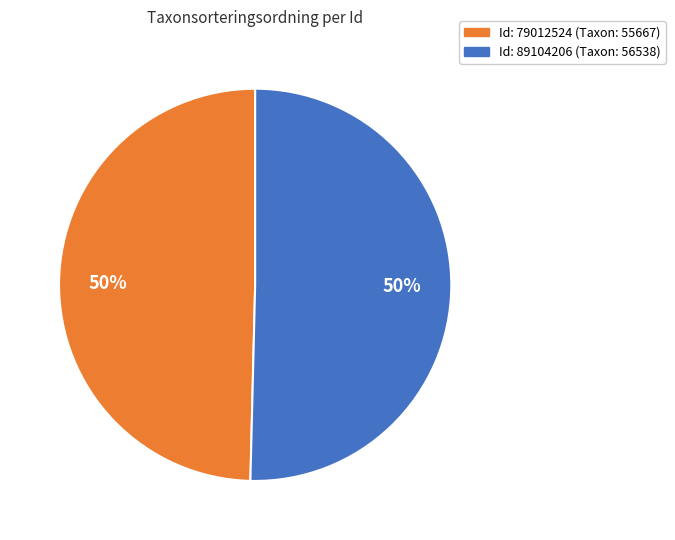

To the nearest percent, what is the average slice percentage?

50%